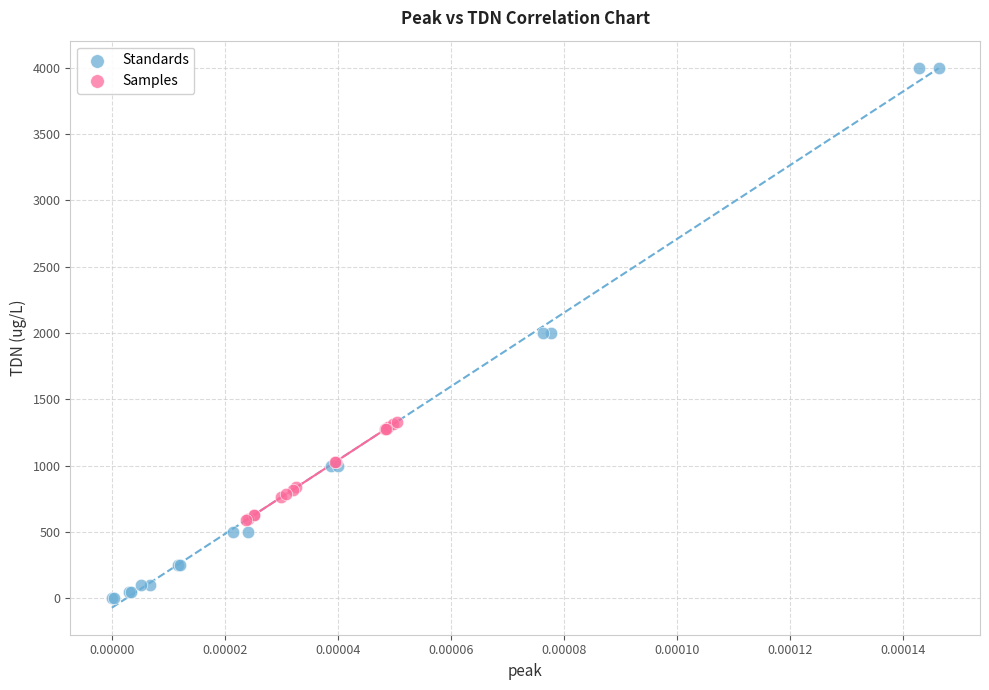

Which series reaches the minimum Y coordinate?

Standards